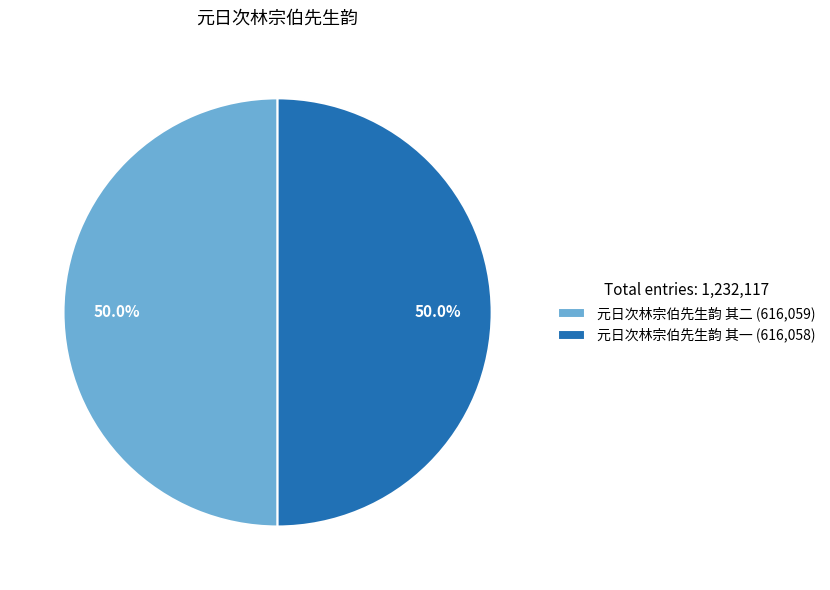

What portion of the pie excludes 元日次林宗伯先生韵 其一?

50.0%